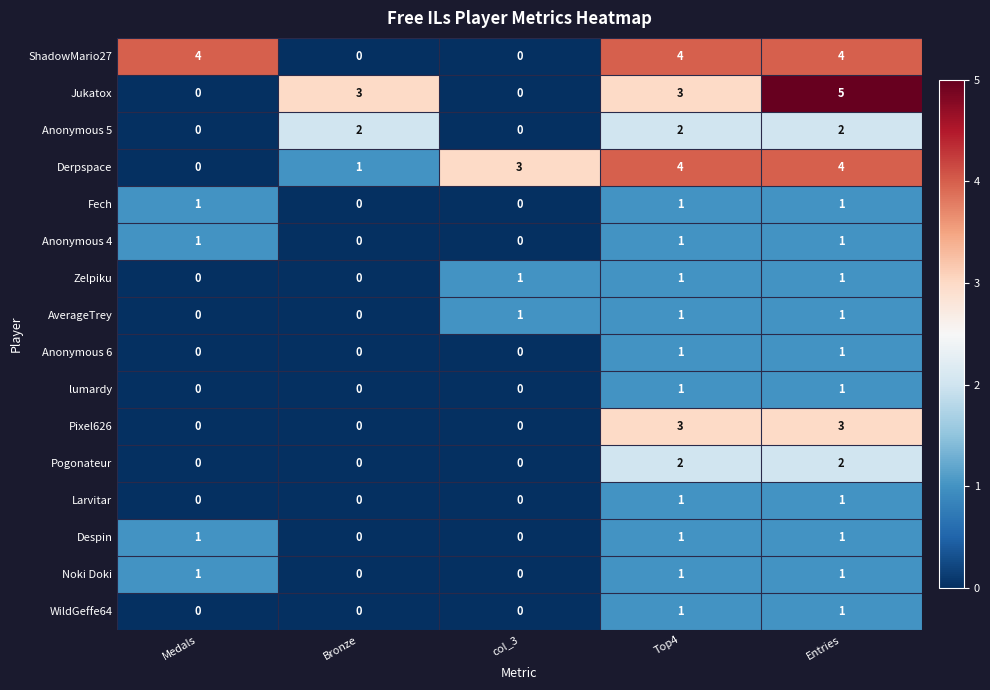

True or false: lumardy has a value of 1 at Medals.

False